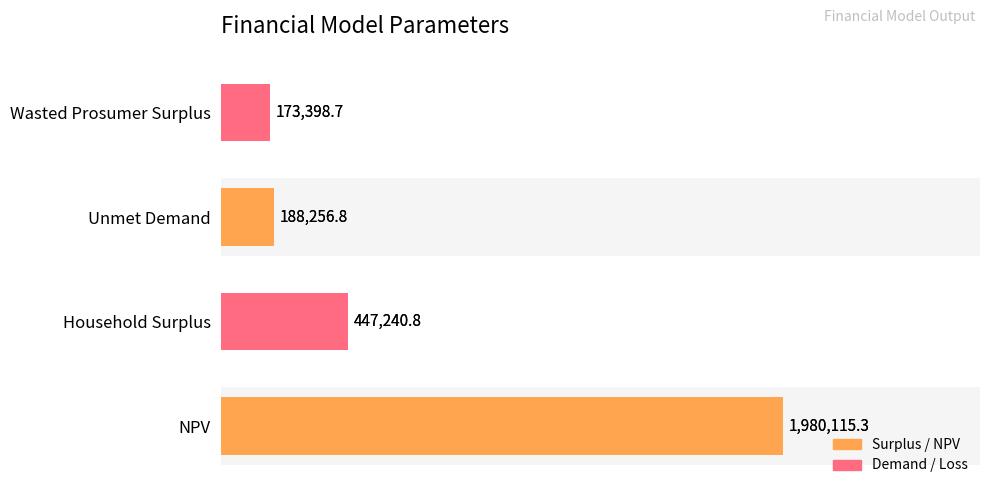

How many bars are there in total?

4